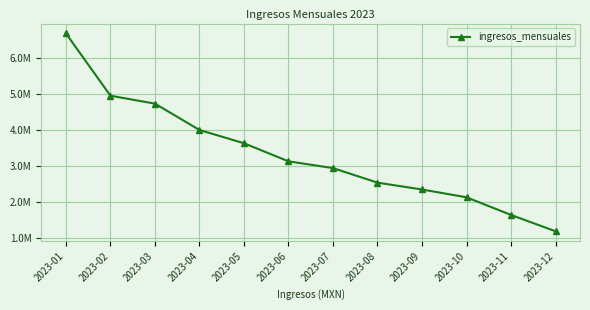

True or false: there are more than 0 points higher than both neighbors.

False